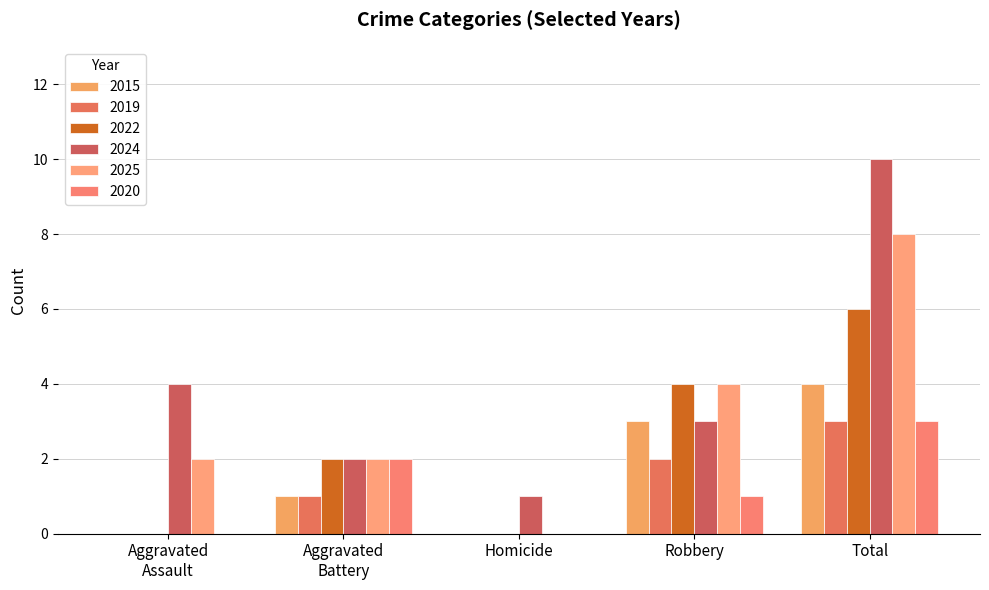

Count the number of categories in the chart.

5